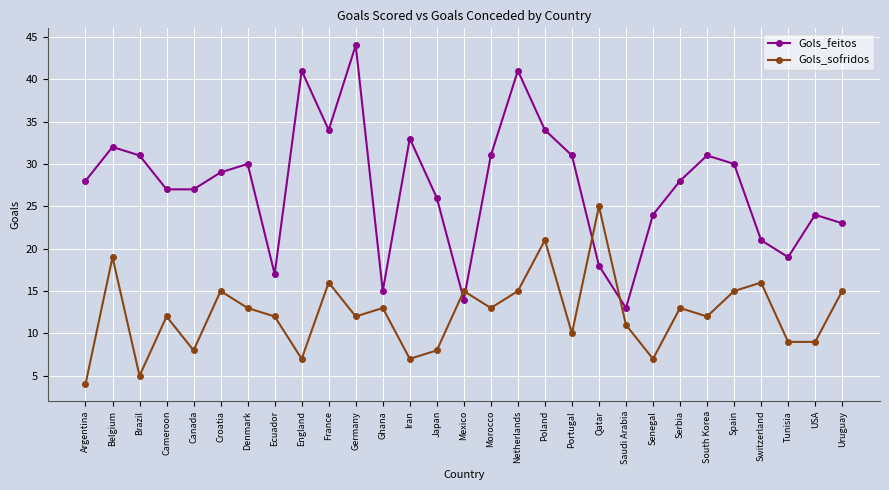

What is the difference between the Gols_sofridos values at South Korea and Brazil?

7